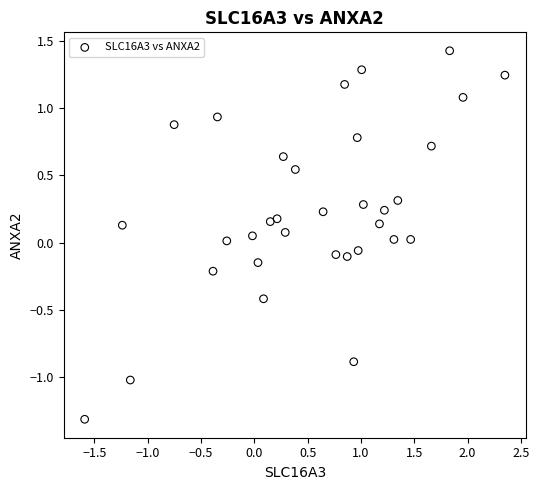

What is the range of Y values (max minus min)?

2.7